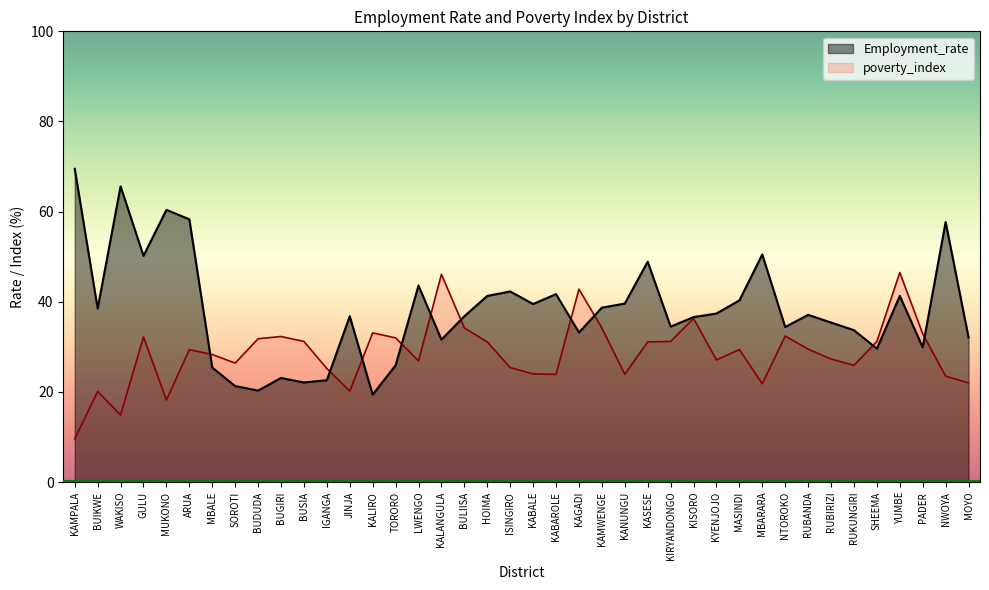

At which category does the chart reach its minimum across all series?

KAMPALA